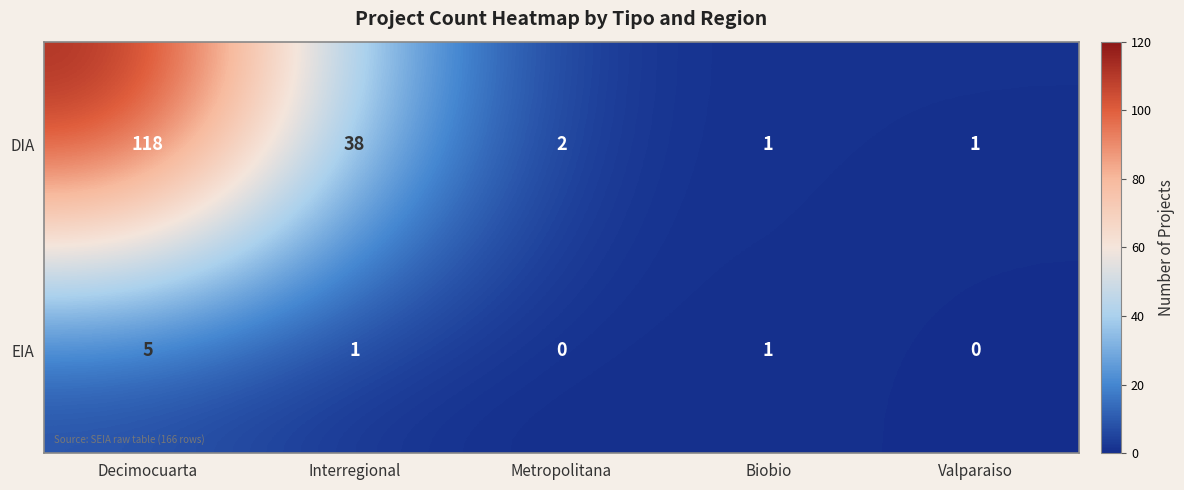

What is the total value across all series at Metropolitana?

2